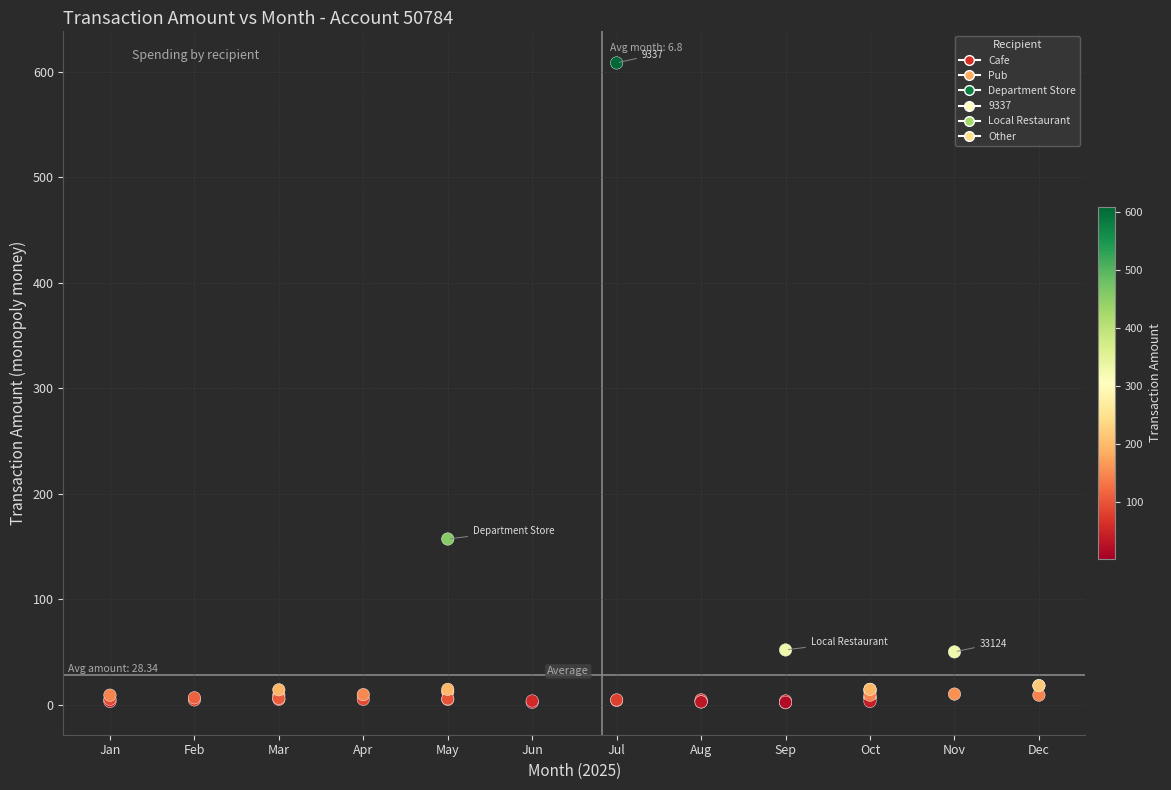

What Y value in the scatter plot is closest to 305?

157.0